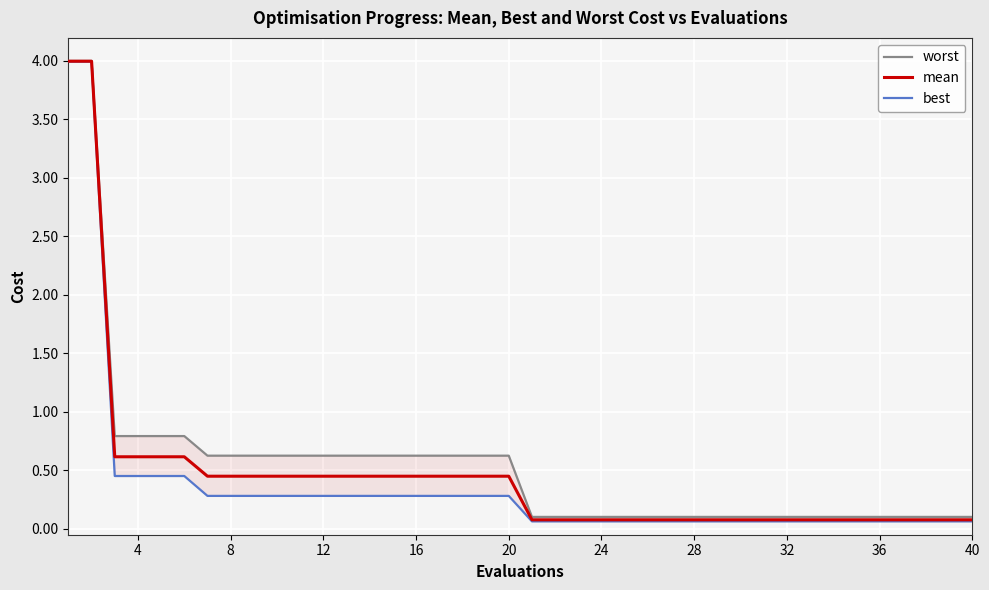

What is the maximum value for mean?

4.0